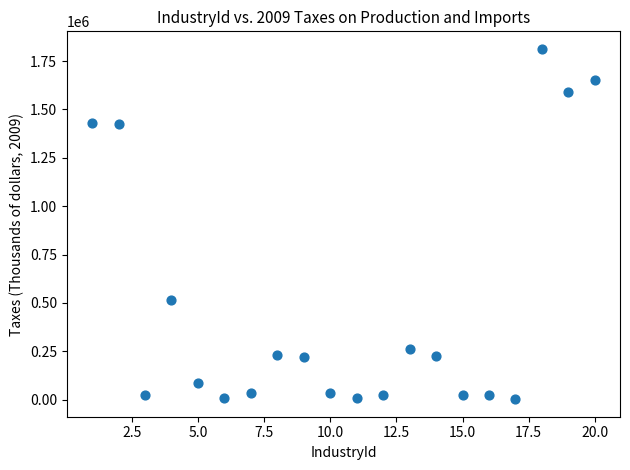

What is the range of X values (max minus min)?

19